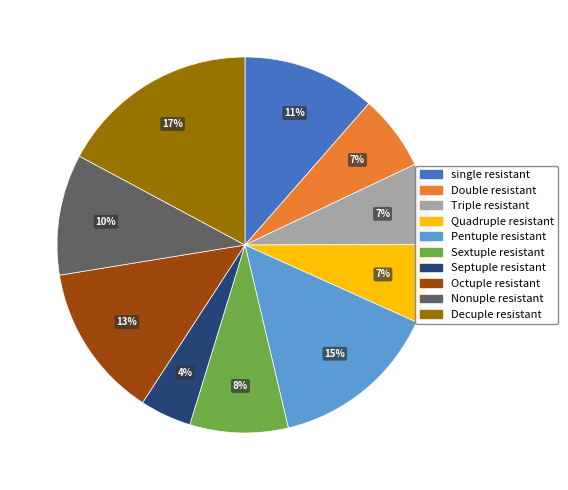

Does any single category account for the majority?

No